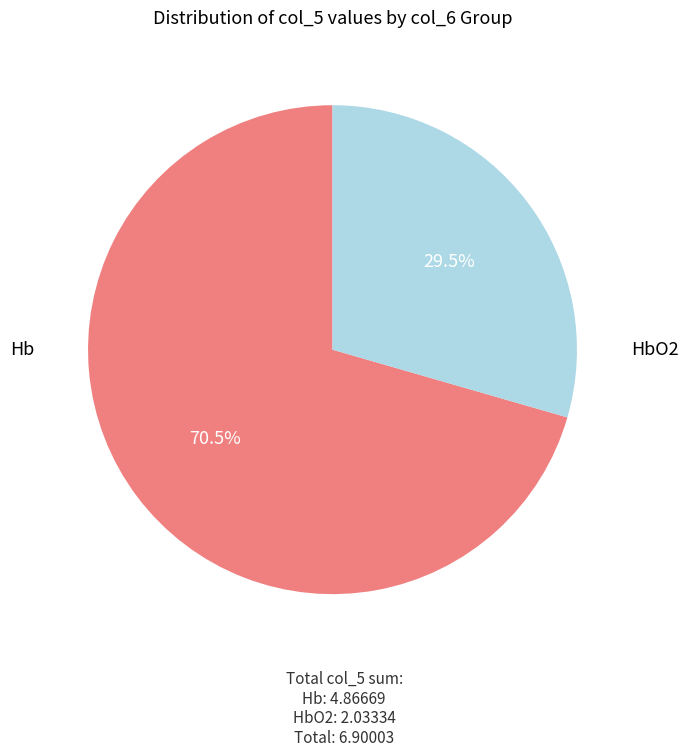

Does any single category account for the majority?

Yes